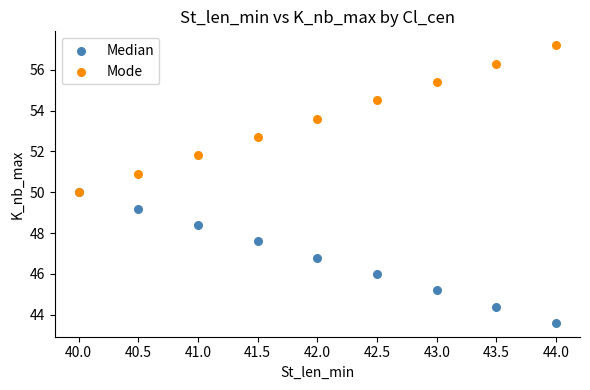

In the Mode series, what Y value is closest to 53?

52.7